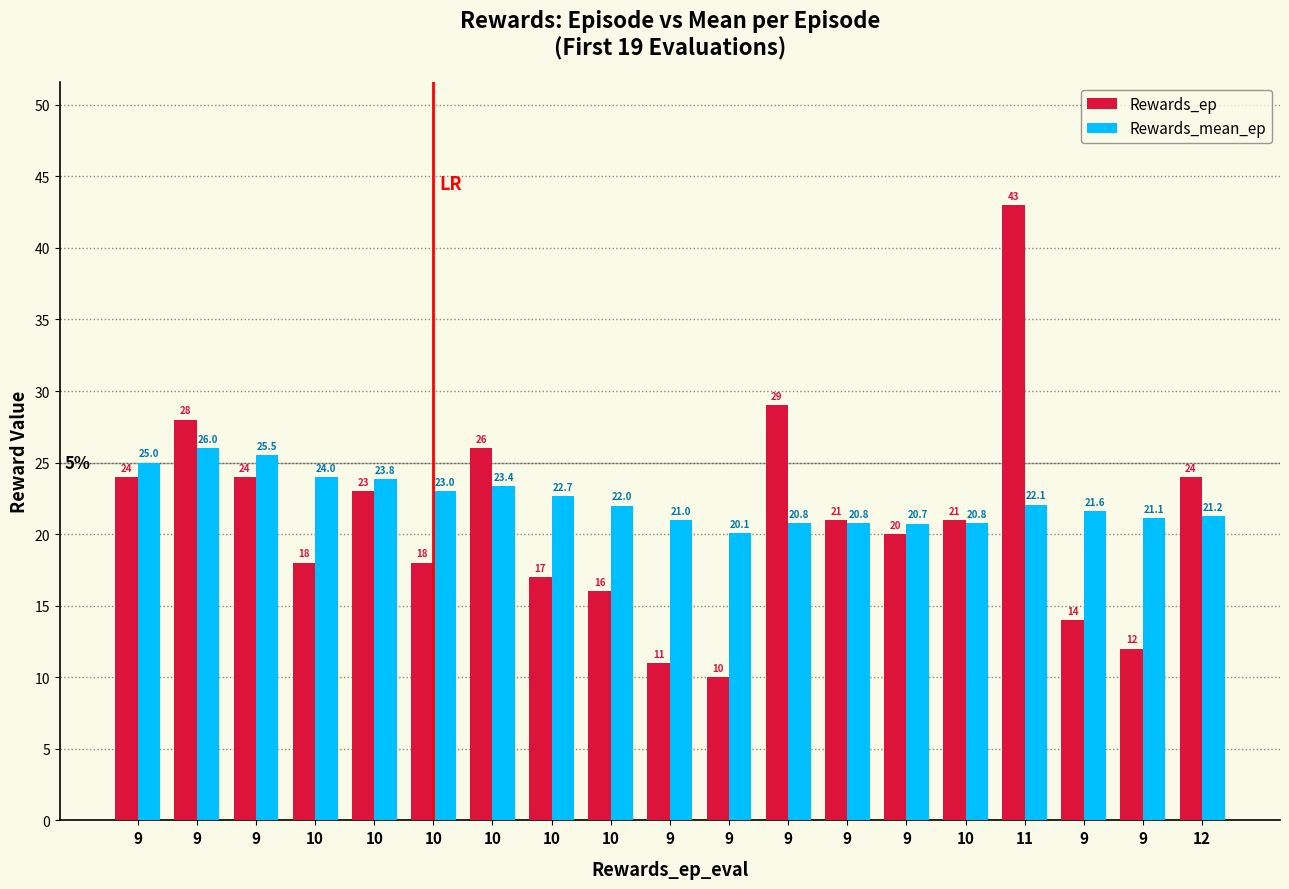

What is the label of the 14th bar from the left?

9